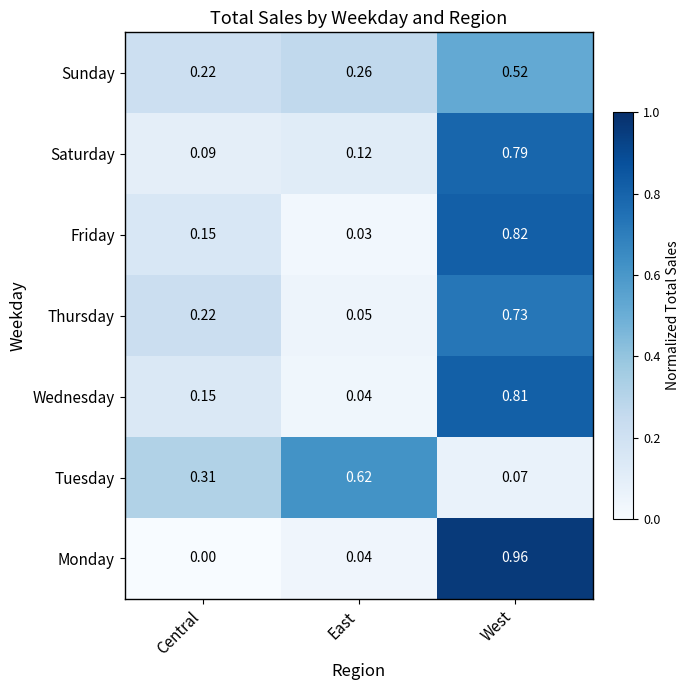

At which label is Sunday closest to 0?

Central